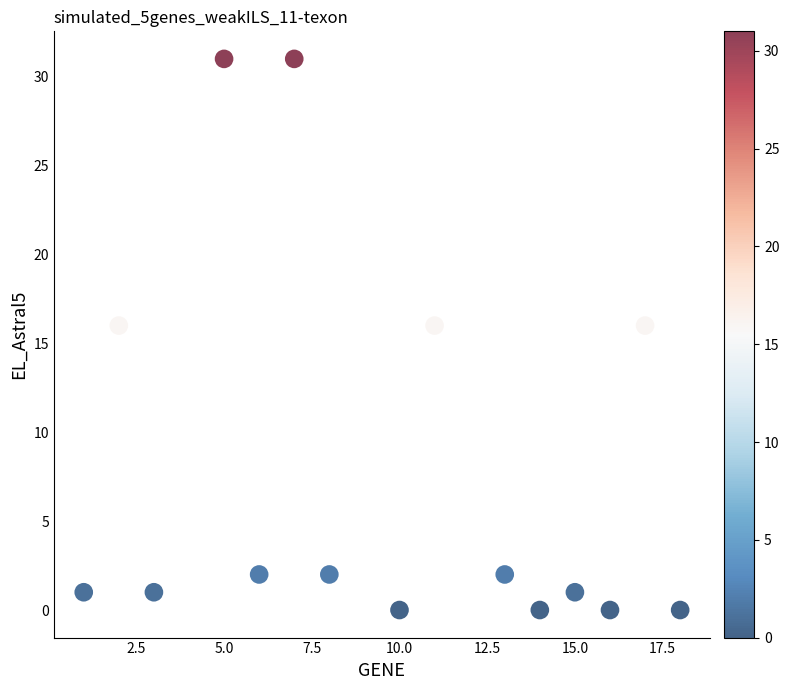

What is the range of X values (max minus min)?

17